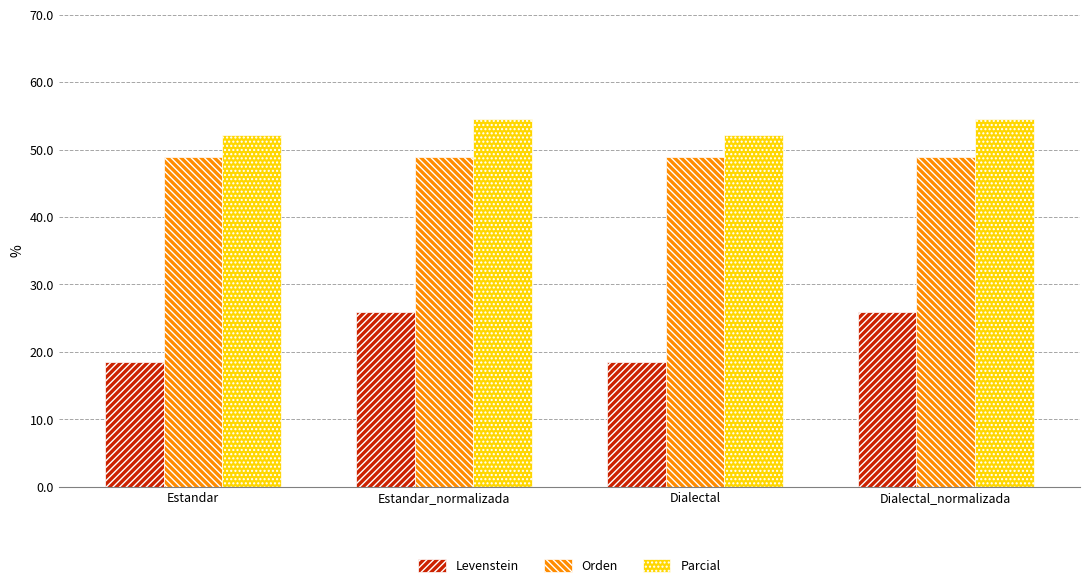

What is the label of the 2nd bar from the left?

Estandar_normalizada